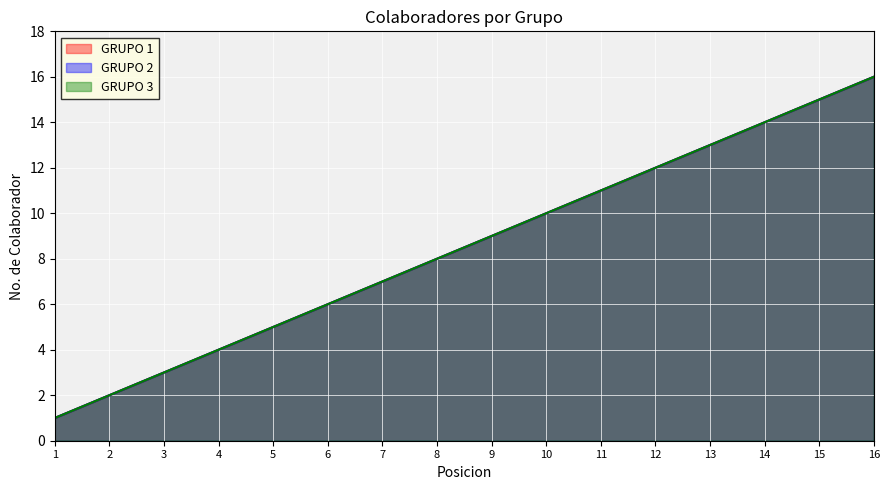

At which category is the sum across all series the highest?

16